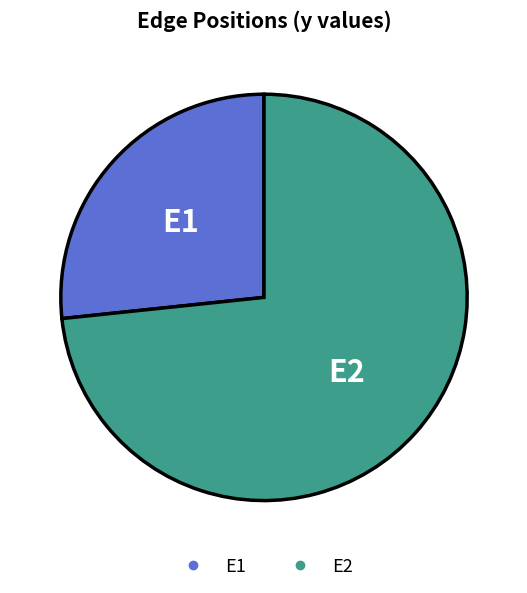

Which has a higher value, E1 or E2?

E2